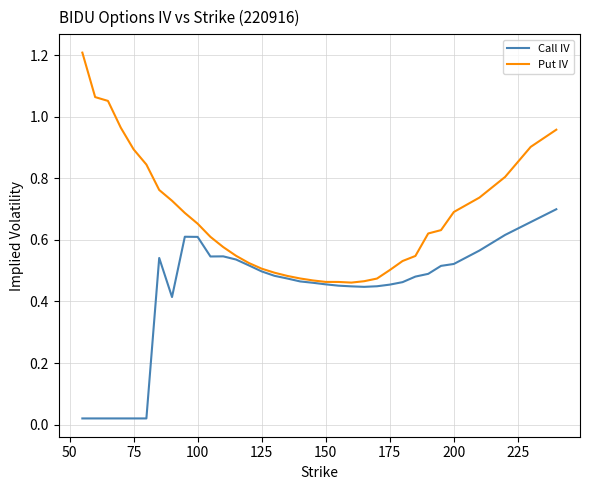

Which series has the widest spread of values?

Put IV